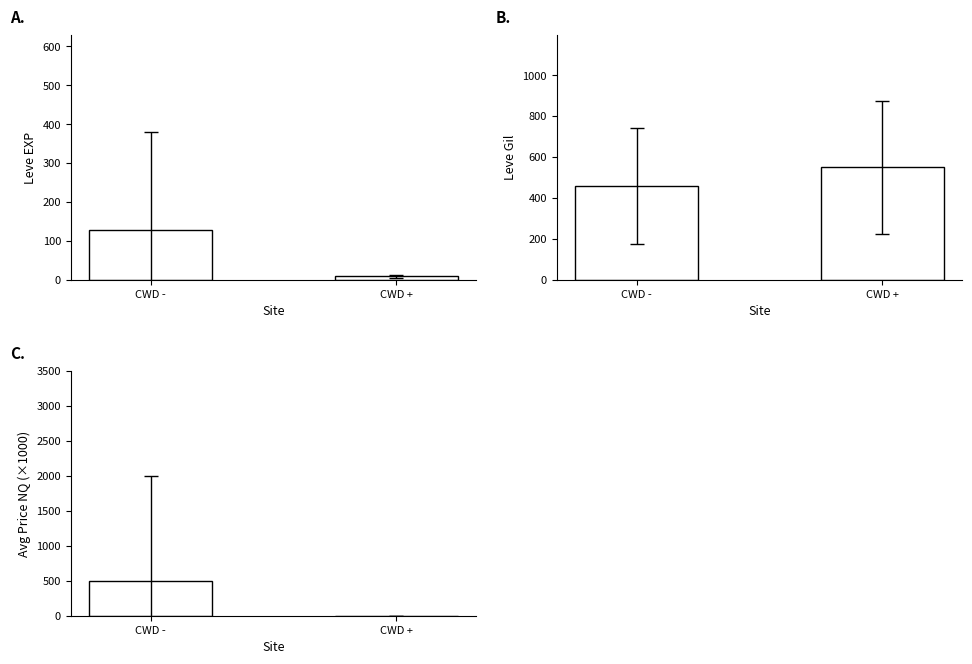

True or false: Leve EXP has a value of 8.1 at CWD +.

True